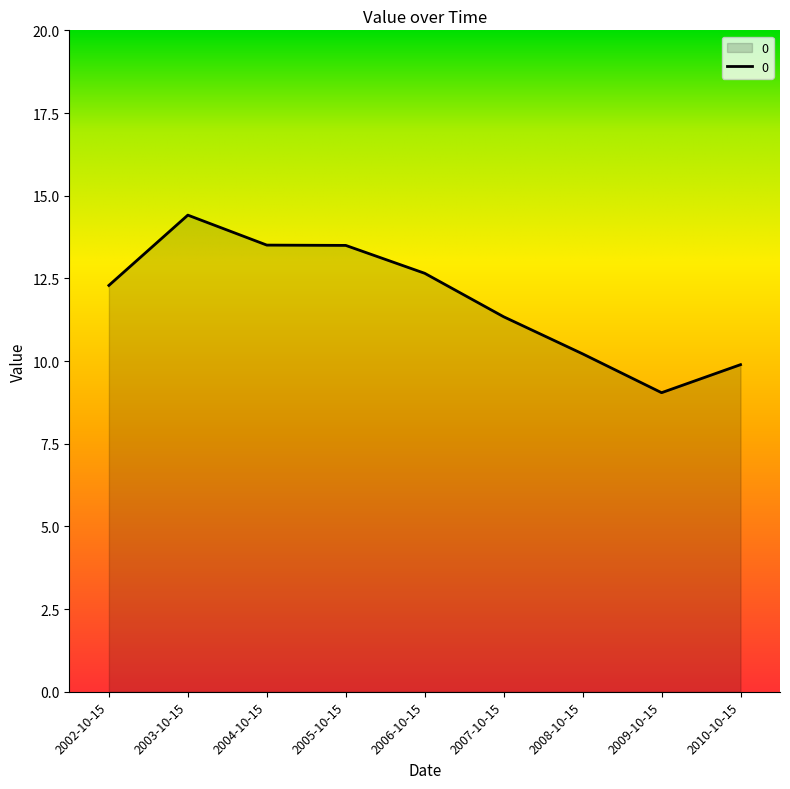

How many lines are shown in the chart?

1